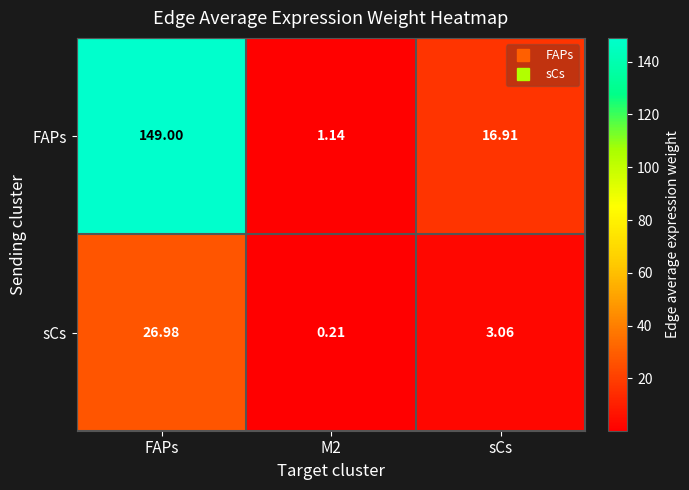

What is the greatest value displayed?

149.0